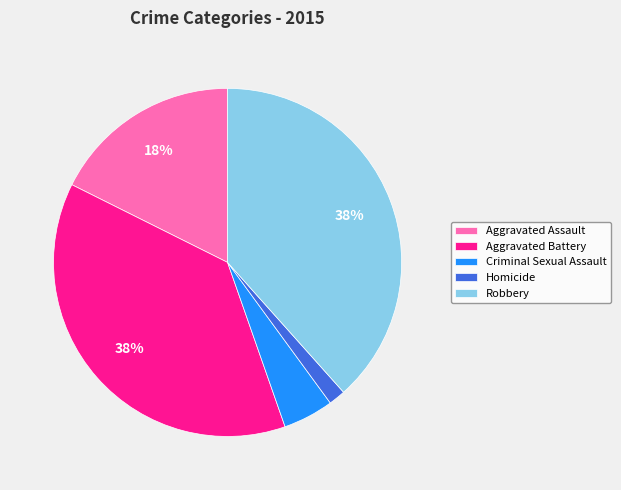

To the nearest percent, what is the combined percentage of Criminal Sexual Assault and Robbery?

43%